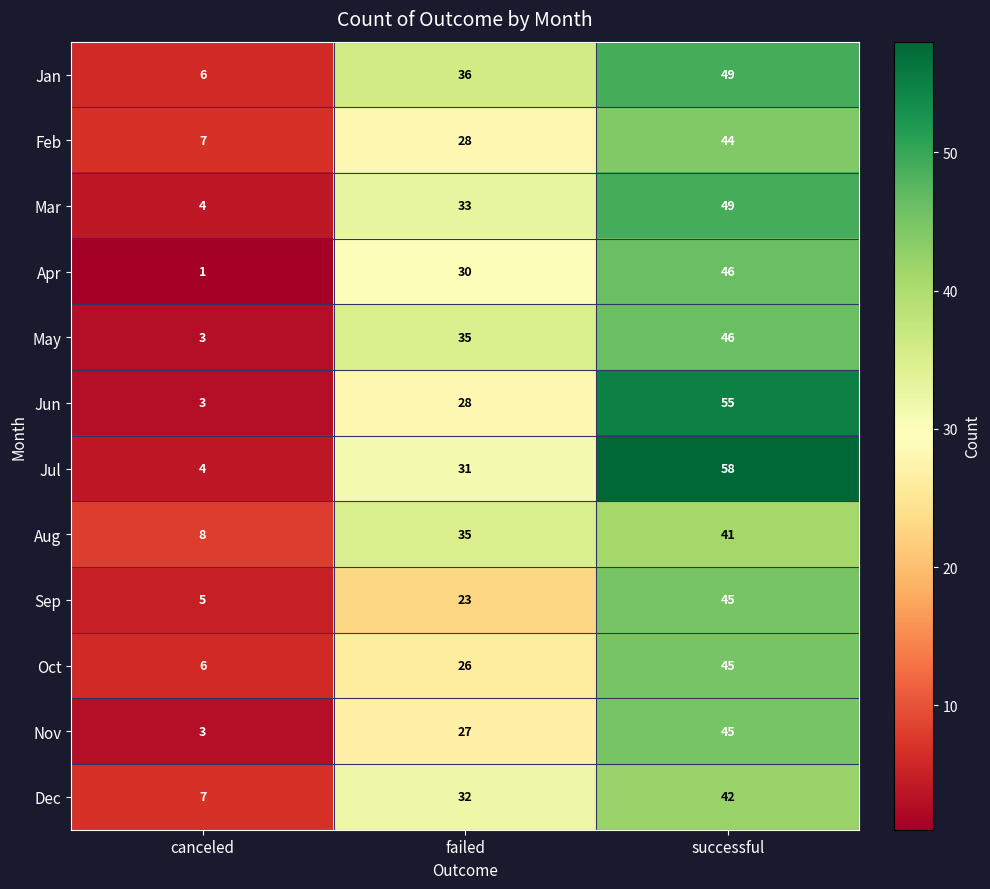

How many Dec values are between 7 and 42?

3